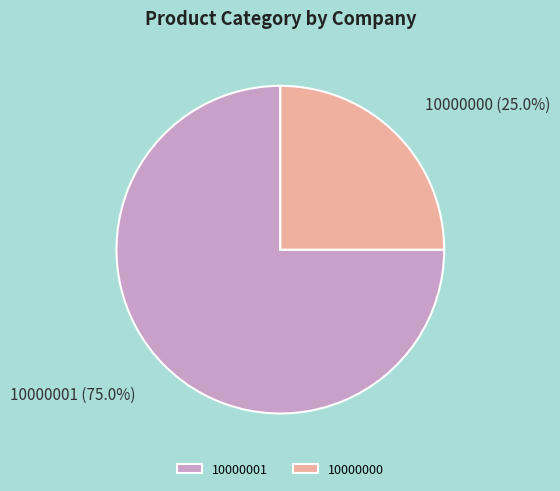

Rank the categories by value from highest to lowest.

10000001, 10000000